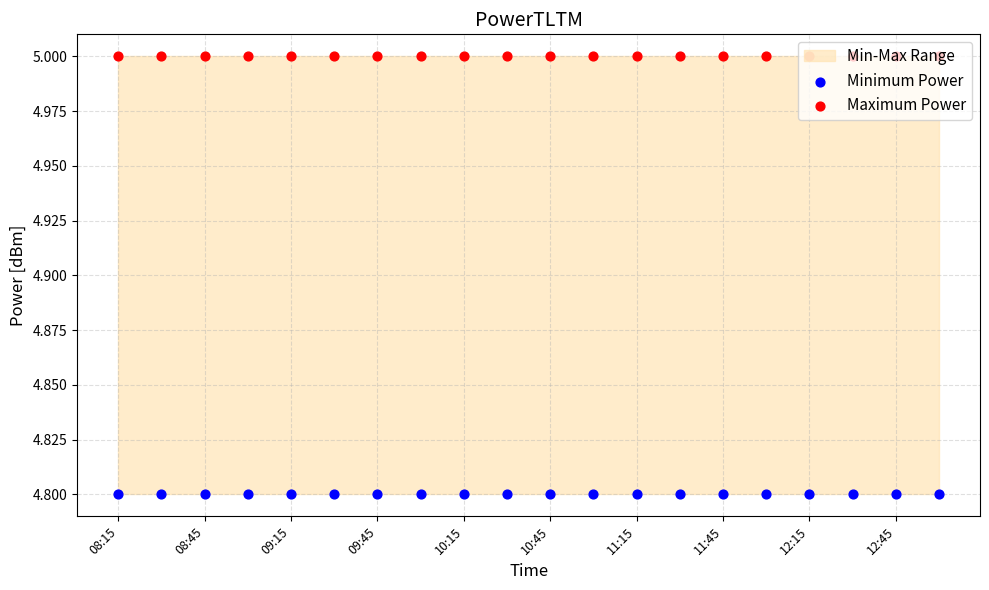

Is the value of Minimum Power at 12:45 greater than the value of Maximum Power at 19?

No